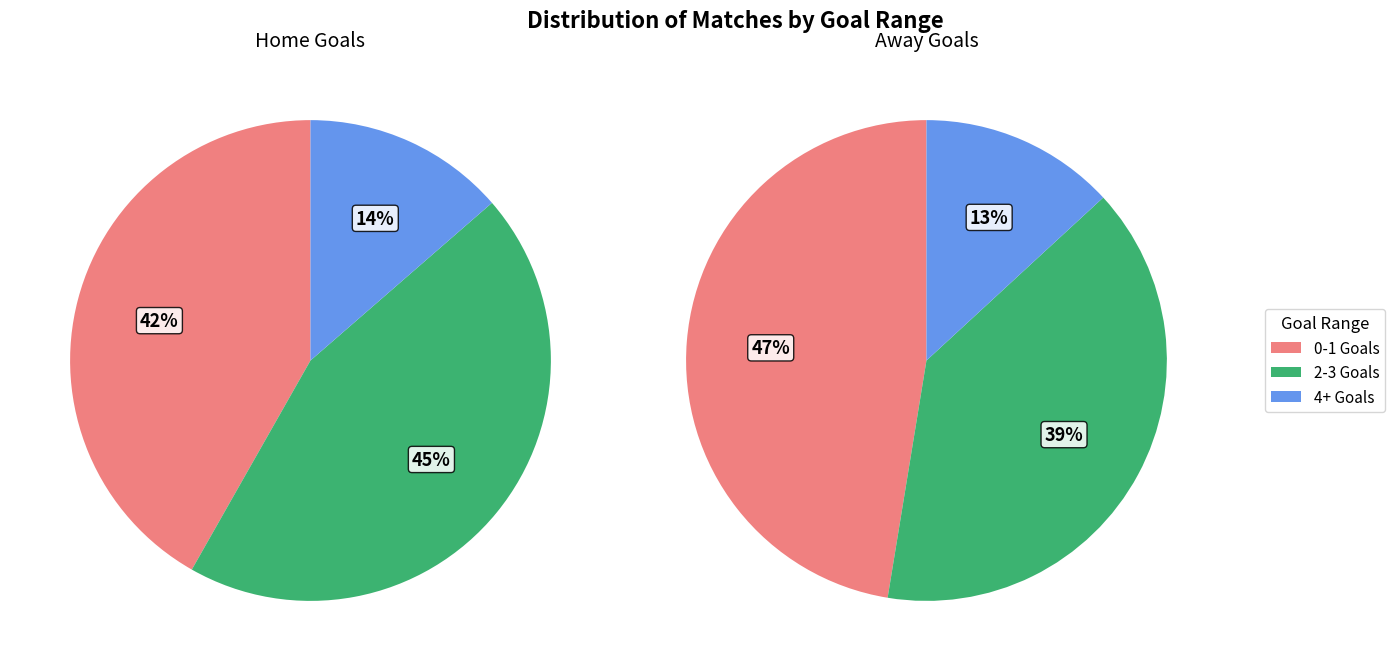

To the nearest percent, what is the average slice percentage?

33%